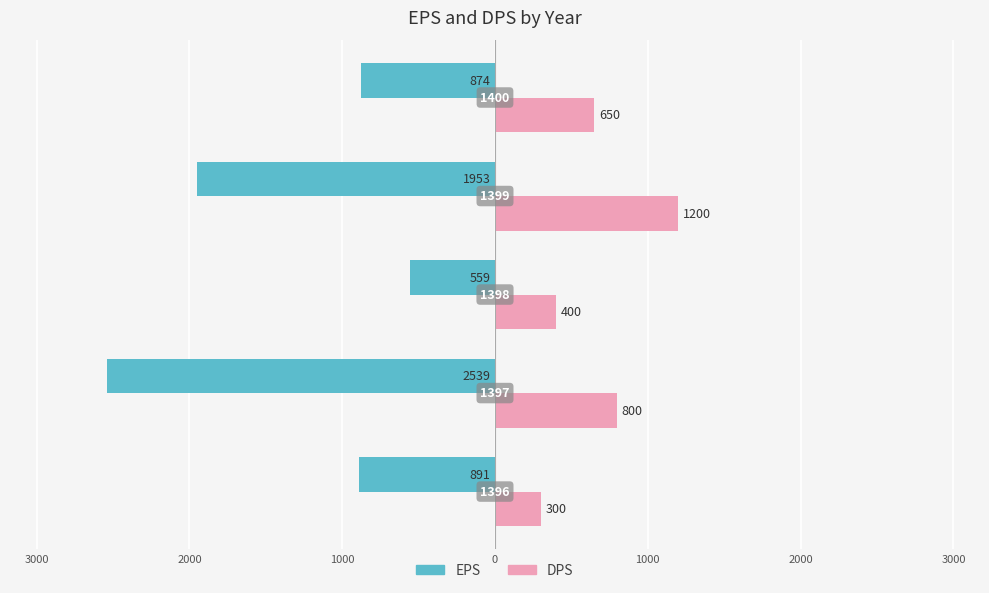

What is the difference between the maximum and minimum values in the EPS series?

1980